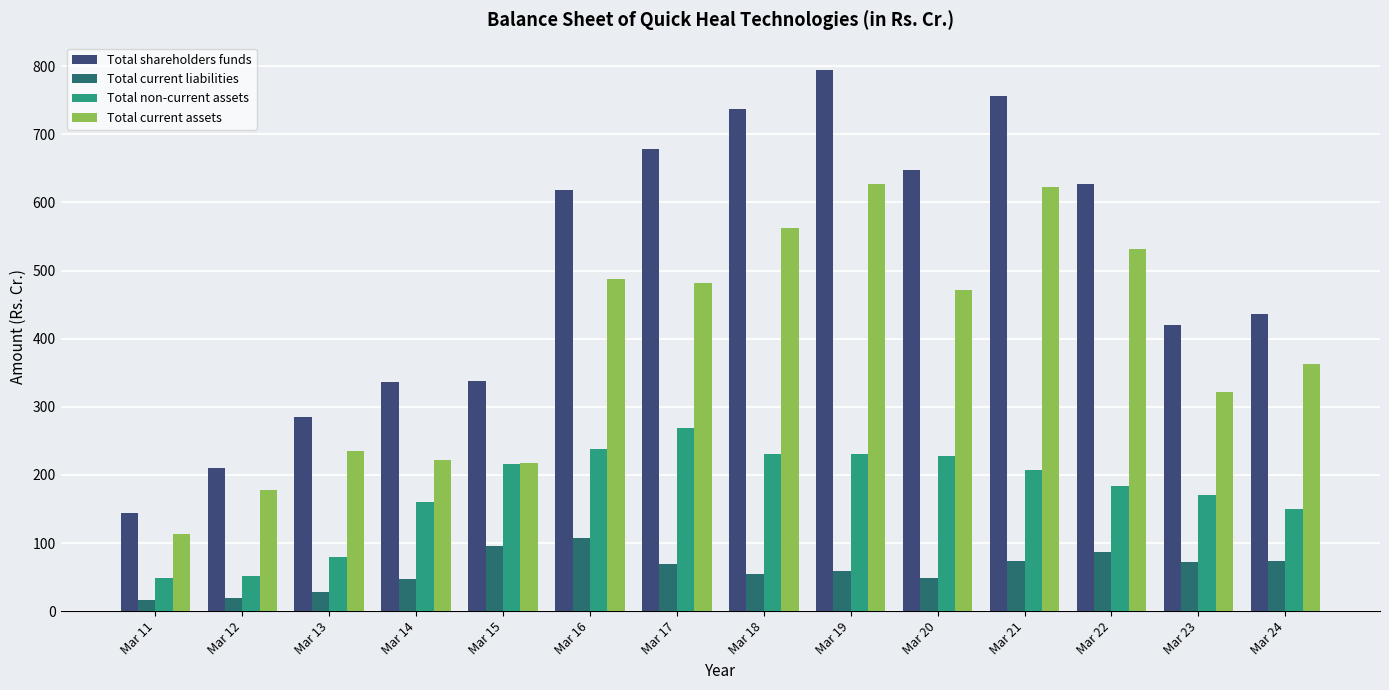

True or false: Total shareholders funds has a value of 336.1 at Mar 14.

True